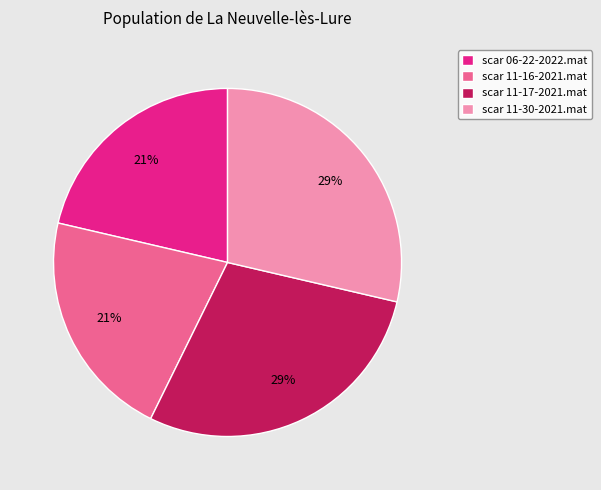

Between scar 11-16-2021.mat and scar 11-30-2021.mat, which is larger?

scar 11-30-2021.mat